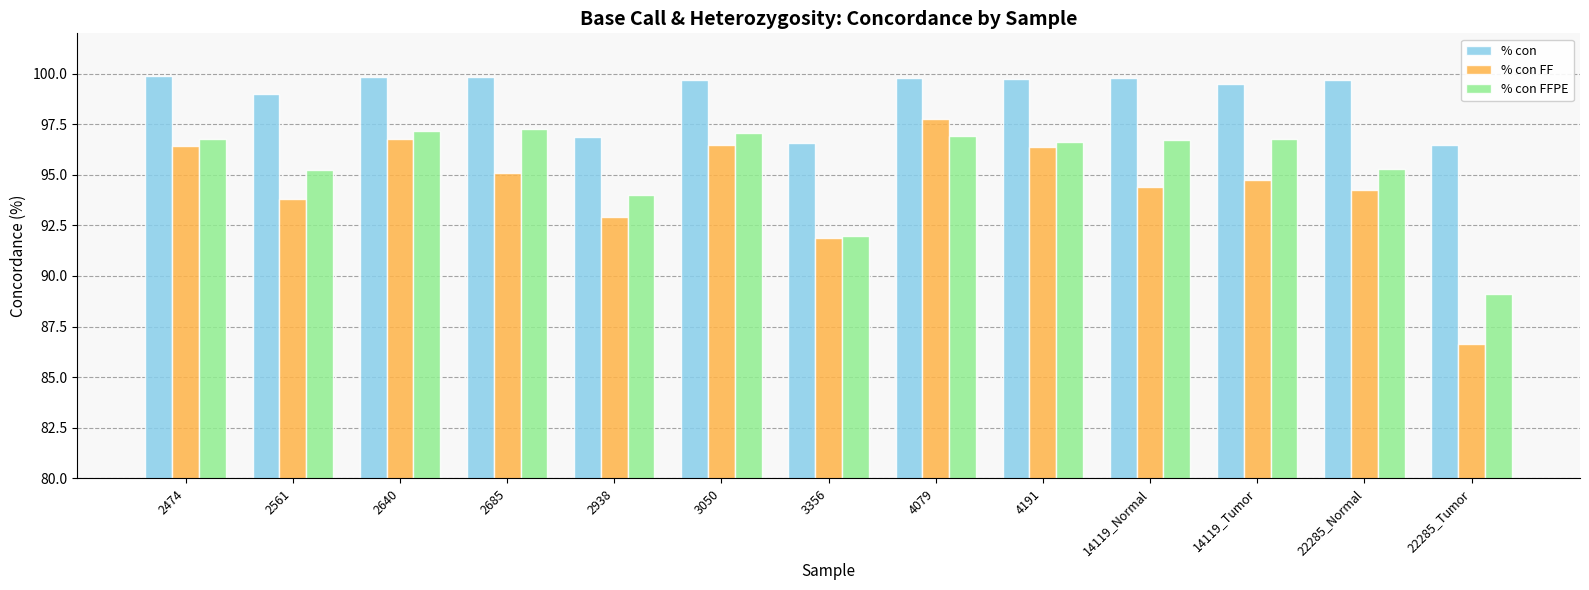

Rank the series by their maximum value, from lowest to highest.

% con FFPE, % con FF, % con